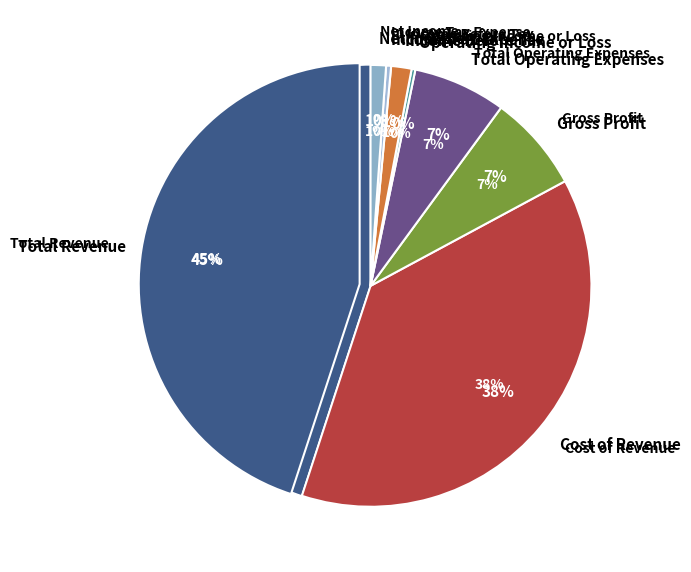

Which slice is the smallest?

Operating Income or Loss